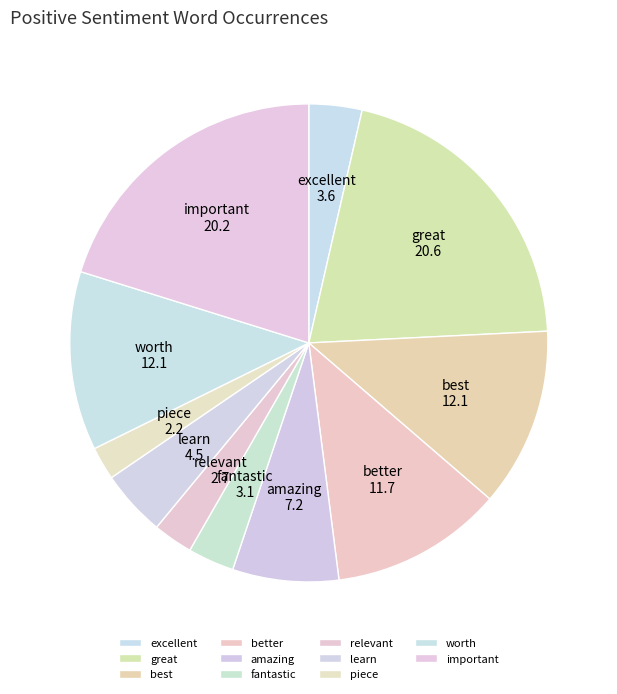

Is it true that excellent is 4% of the pie?

True